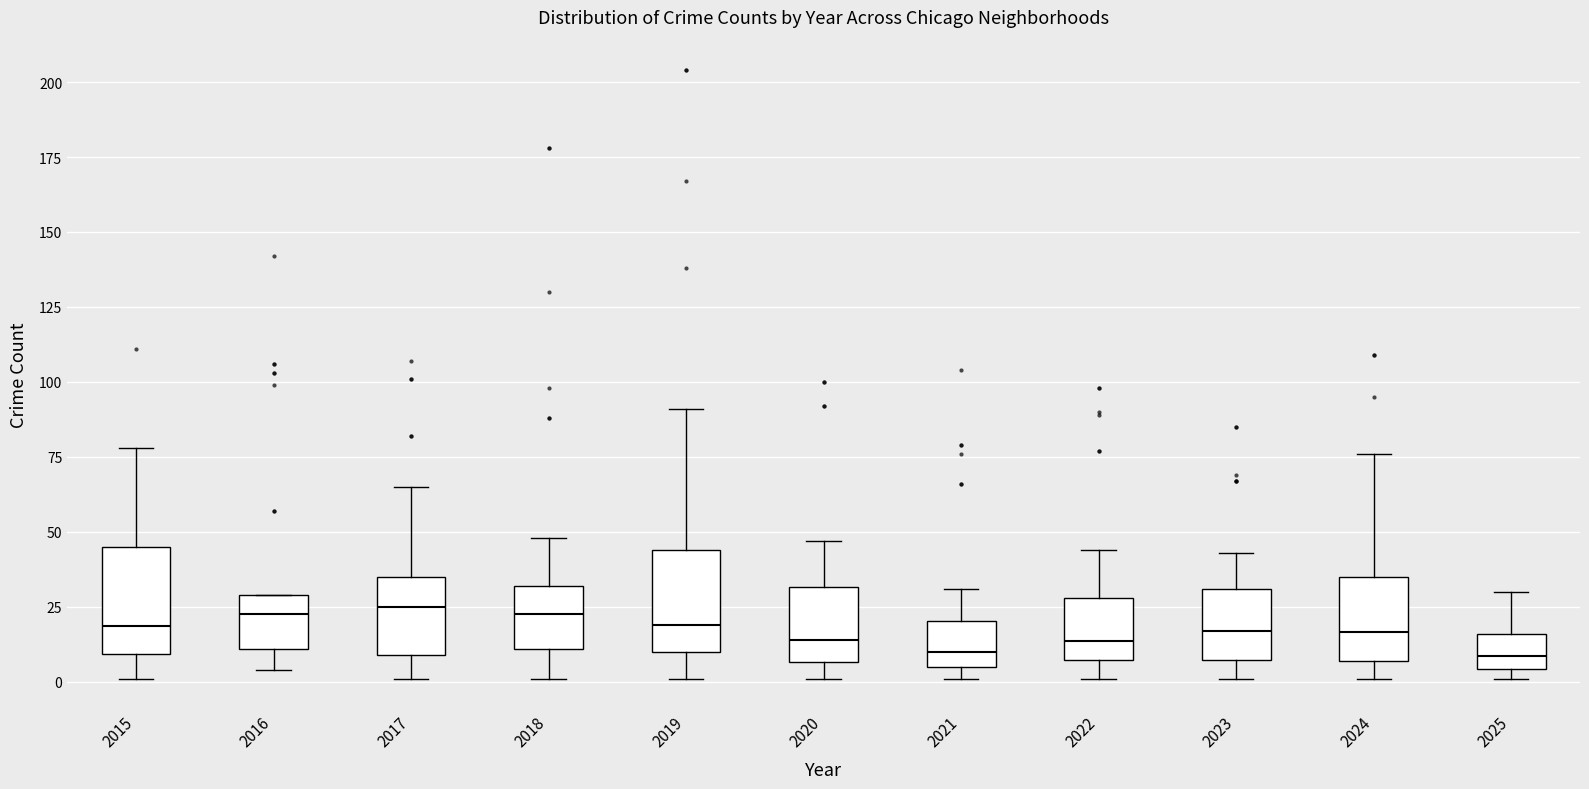

Reading left to right, transcribe this box plot: for each box, give where its median line is, the range the box spans, and where its two whiskers end, as read against the y-axis. The values are not printed on the chart, so give them approximately, as read against the axis.

2015: median 20, box 10 to 45, whiskers 0 to 80
2016: median 25, box 10 to 30, whiskers 5 to 30
2017: median 25, box 10 to 35, whiskers 0 to 65
2018: median 25, box 10 to 30, whiskers 0 to 50
2019: median 20, box 10 to 45, whiskers 0 to 90
2020: median 15, box 5 to 30, whiskers 0 to 45
2021: median 10, box 5 to 20, whiskers 0 to 30
2022: median 15, box 5 to 30, whiskers 0 to 45
2023: median 15, box 5 to 30, whiskers 0 to 45
2024: median 15, box 5 to 35, whiskers 0 to 75
2025: median 10, box 5 to 15, whiskers 0 to 30